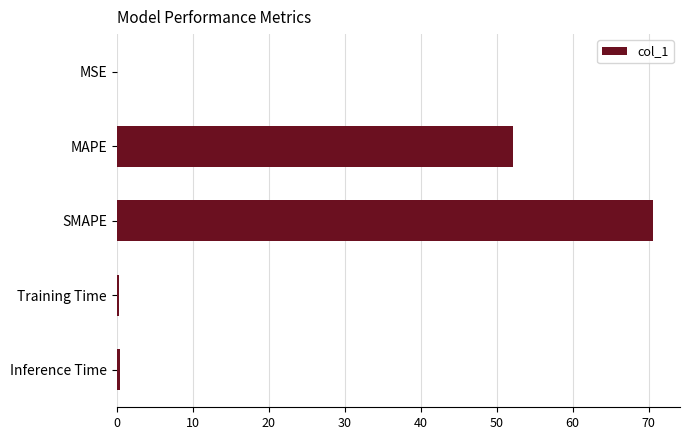

What is the sum of all values?

123.6